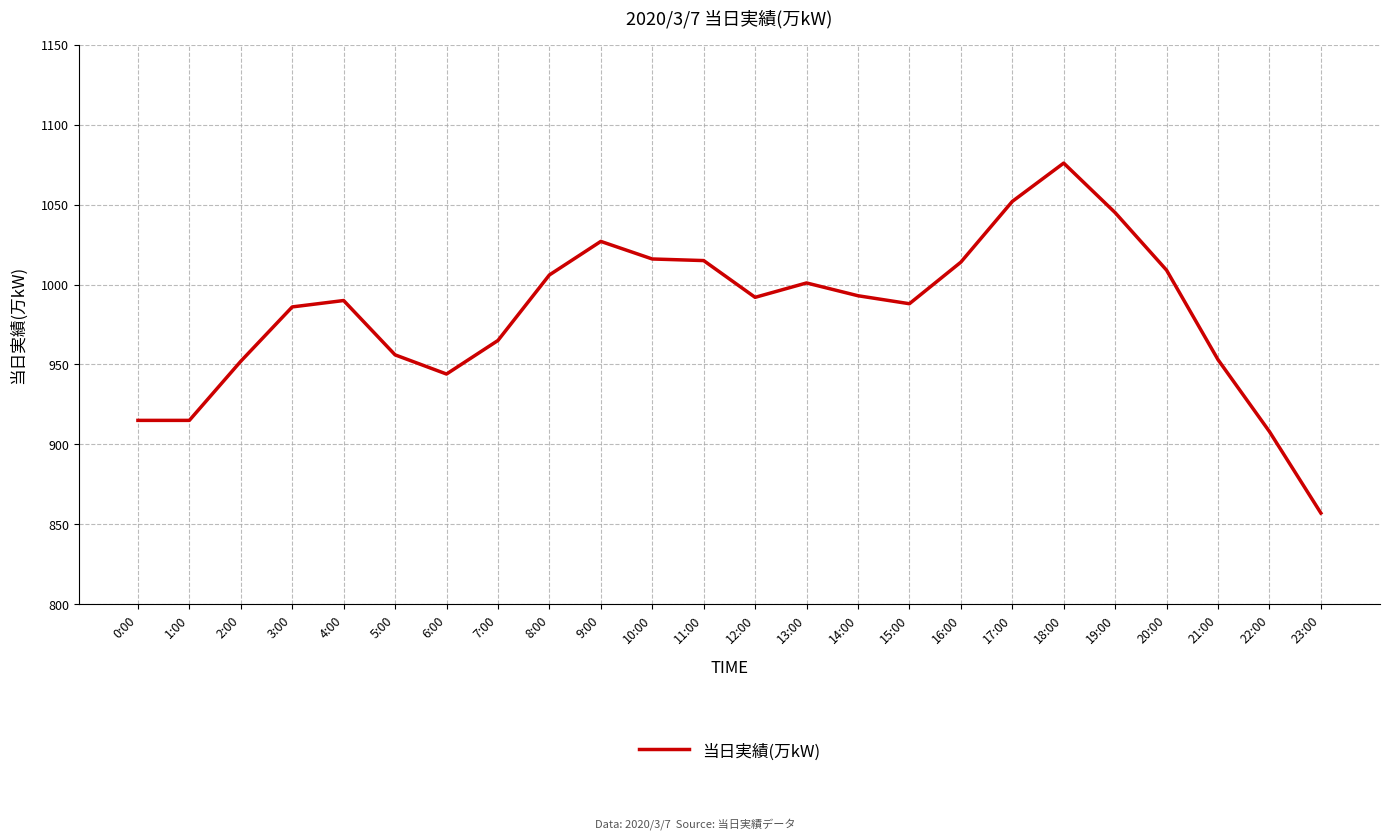

What is the difference between the maximum and minimum values?

219